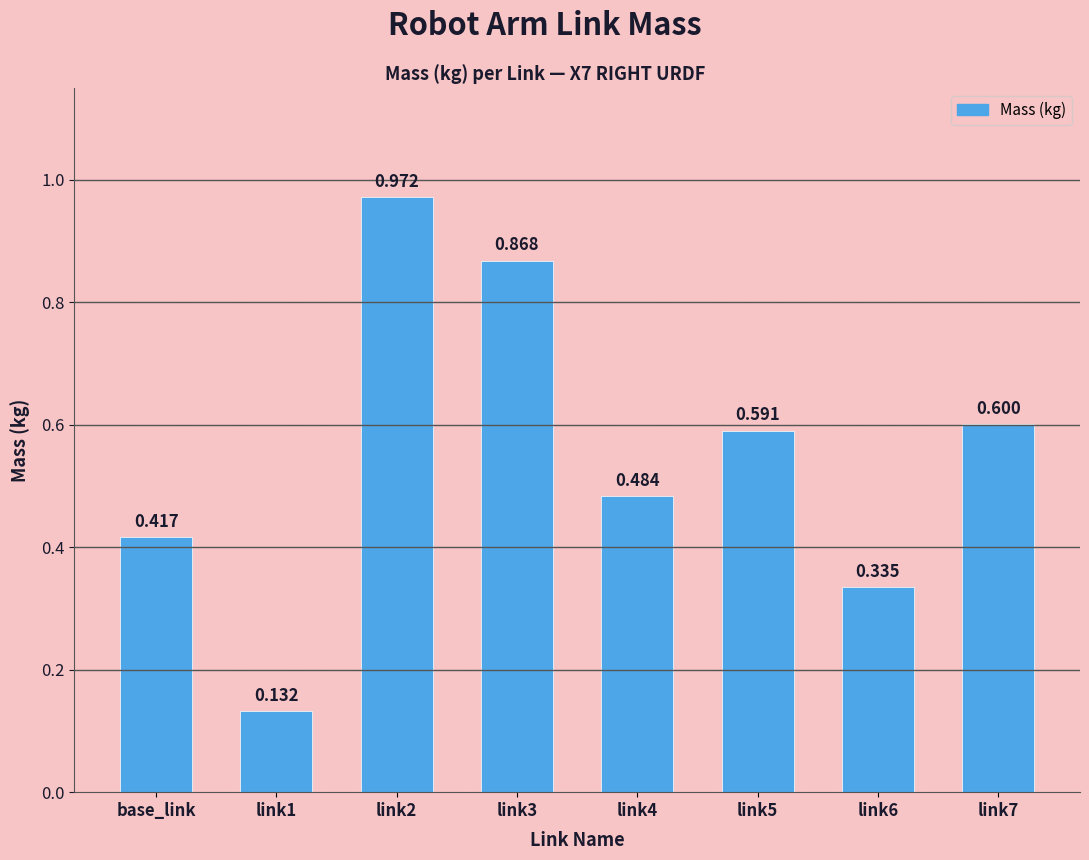

What is the label of the 8th bar from the right?

base_link